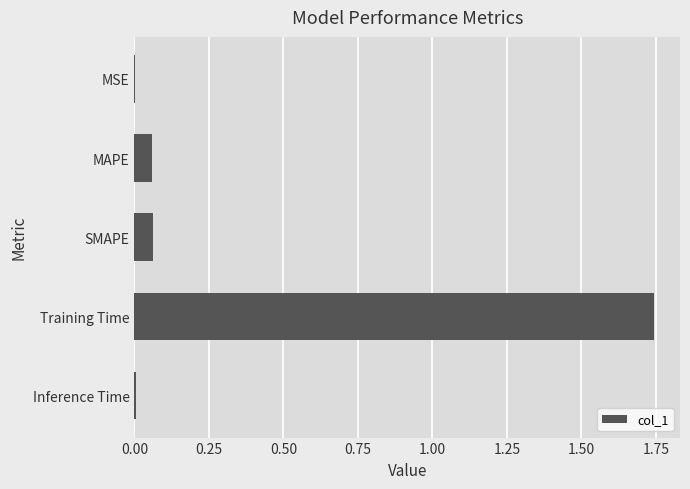

How many series are shown in this chart?

1